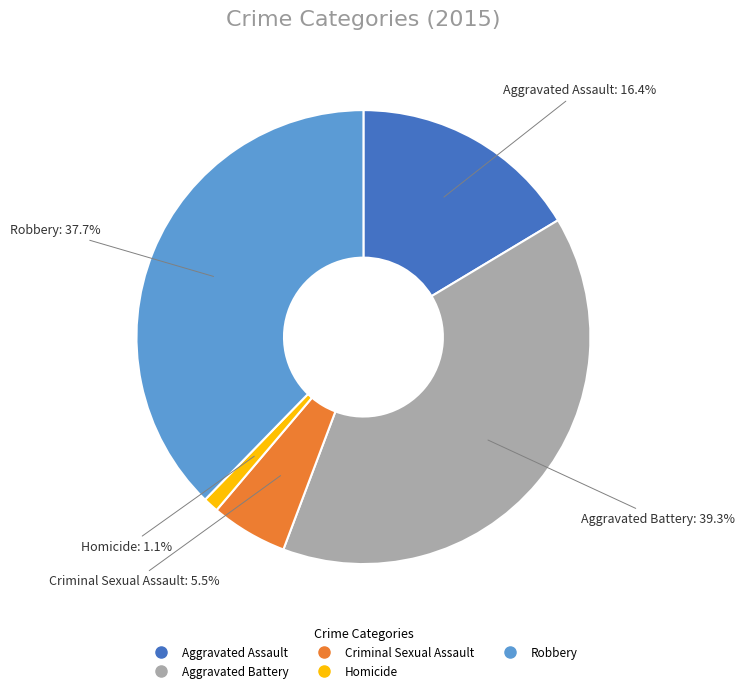

Does any single category account for the majority?

No